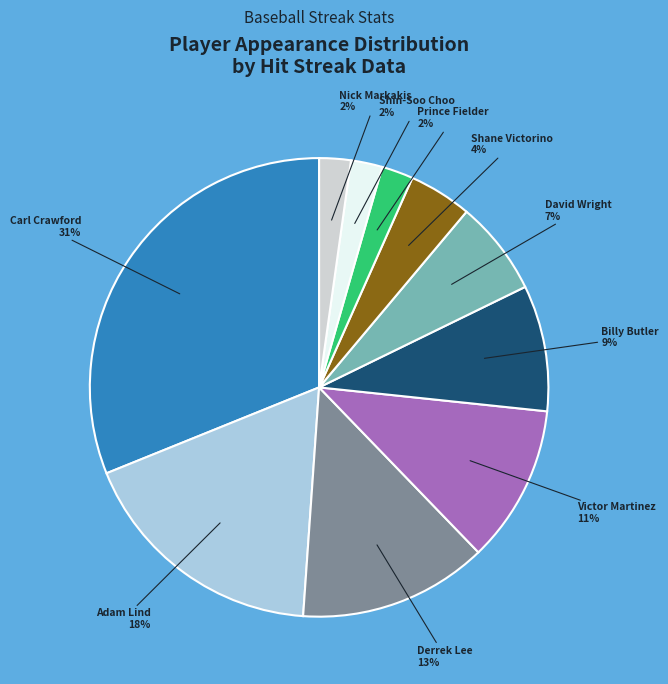

Is it true that Shane Victorino is 4% of the pie?

True